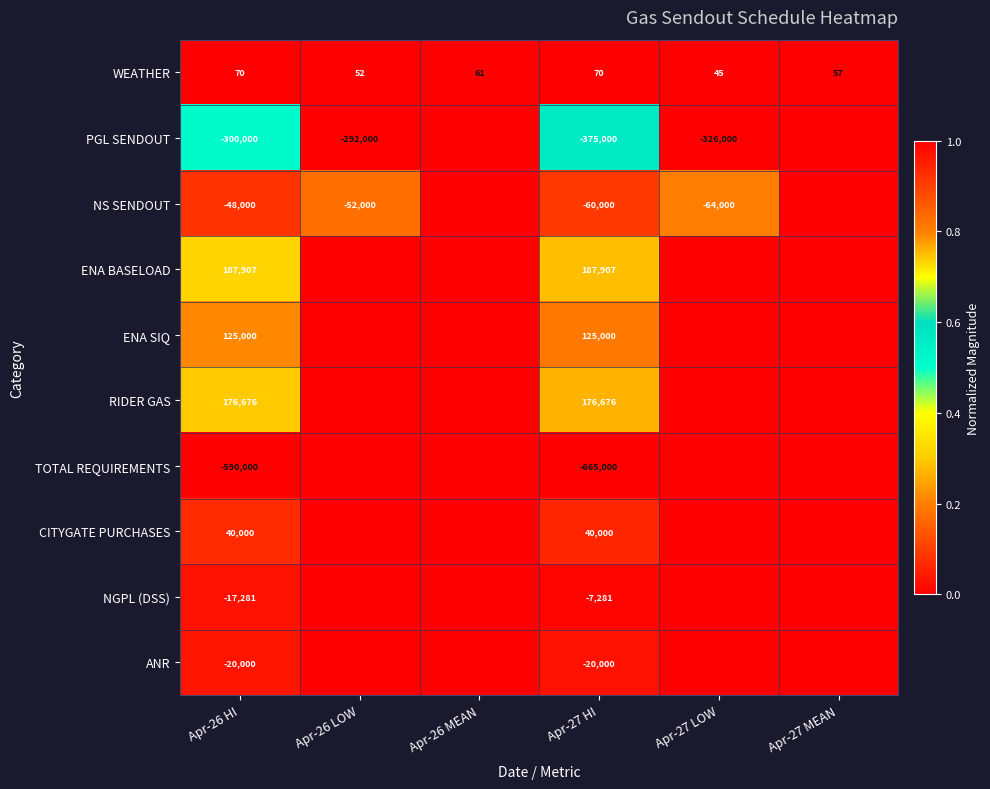

Where is WEATHER nearest to the value 57?

Apr-27 MEAN